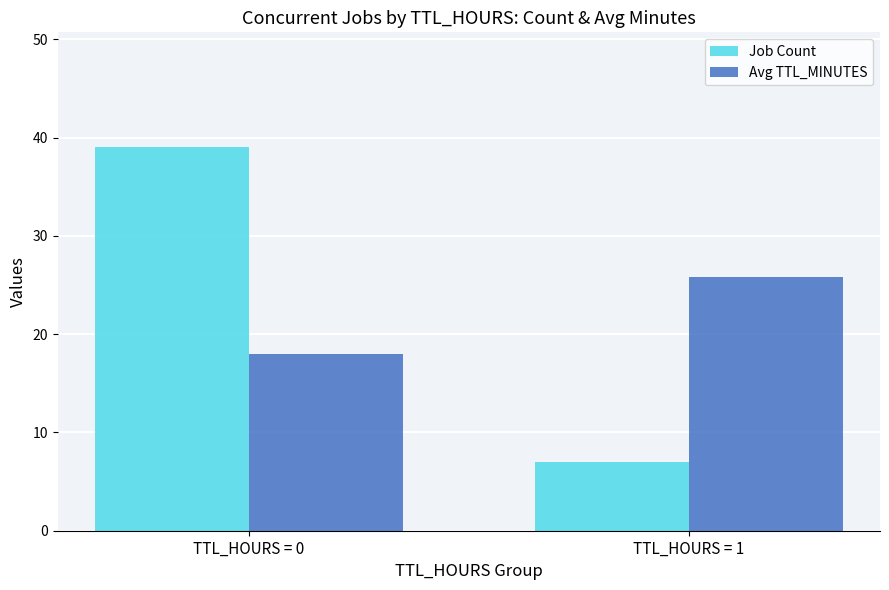

What is the minimum value shown in the chart?

7.0